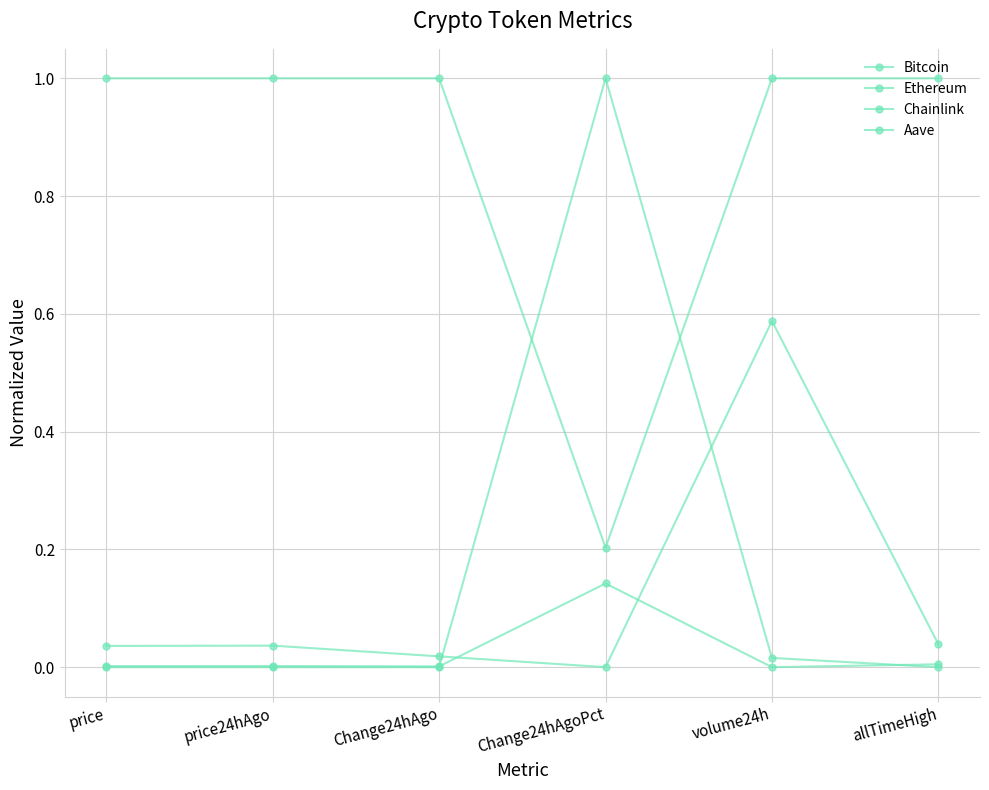

How many values in the Ethereum series exceed 0?

5